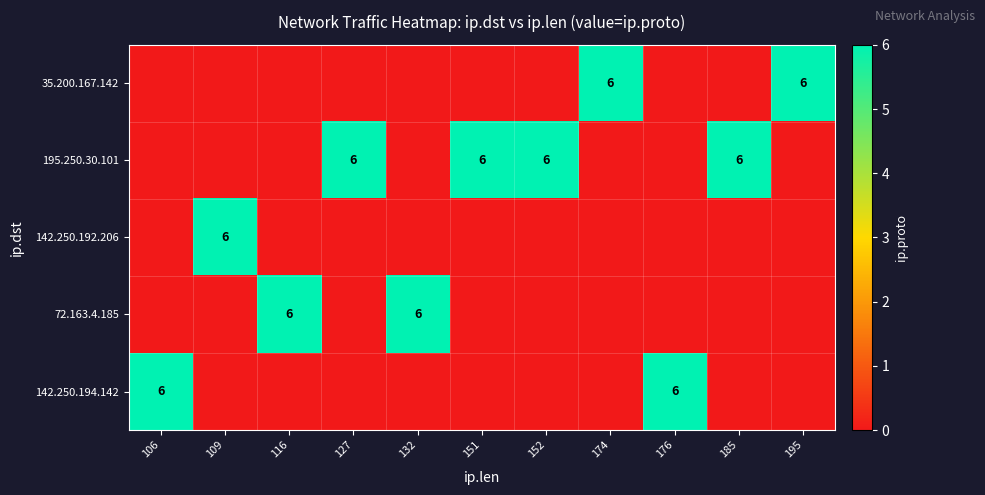

The 72.163.4.185 series shows 3 at 116. True or false?

False